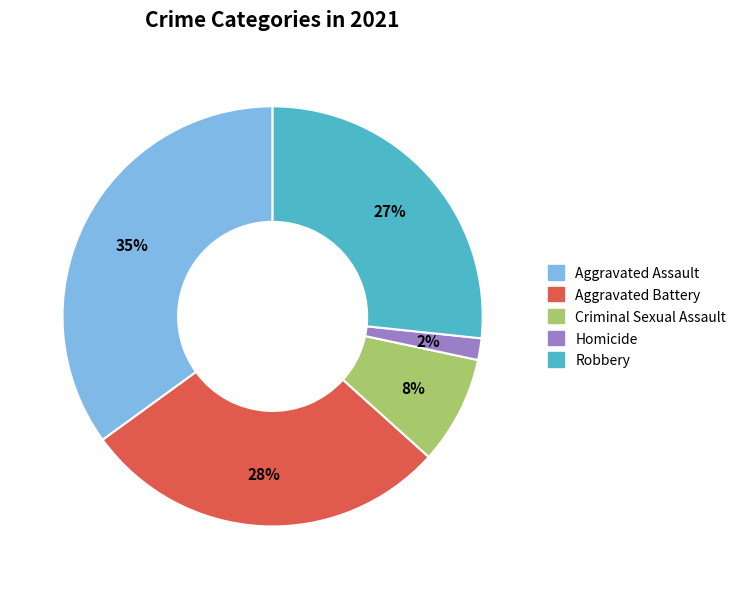

Is there a majority slice in this chart?

No